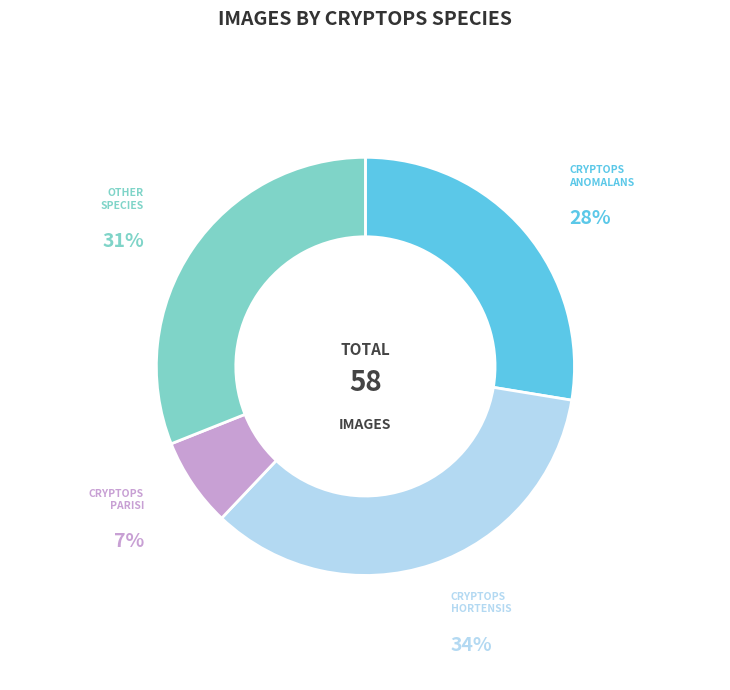

Is there any slice that represents more than half of the pie?

No